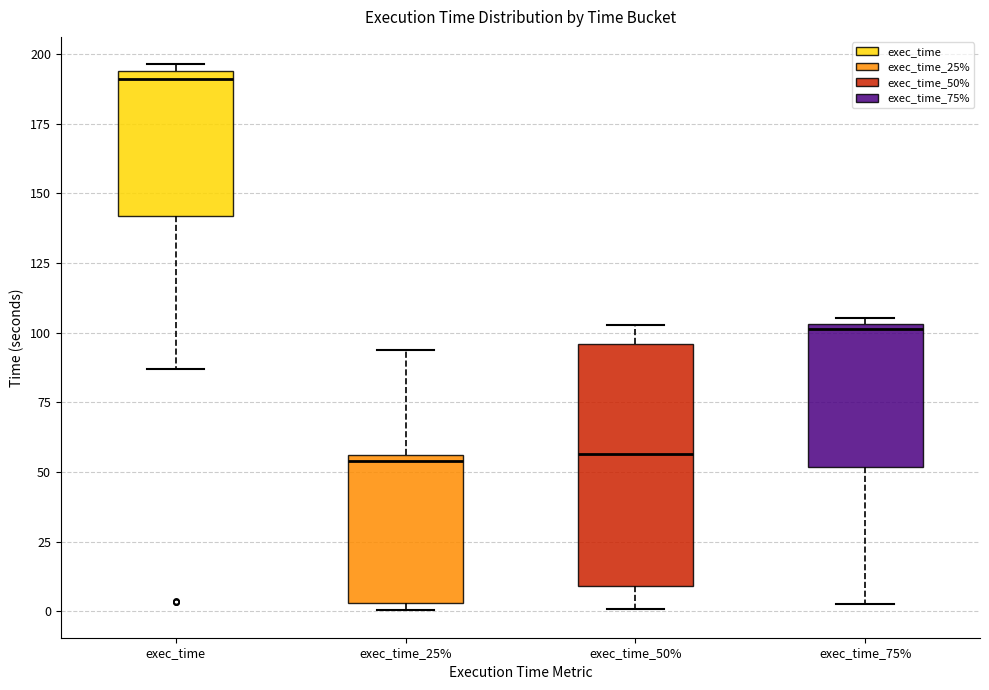

Reading left to right, read every box against the y-axis: the position of its median line, the range the box covers, and the ends of its whiskers. The values are not printed on the chart, so give them approximately, as read against the axis.

exec_time: median 190, box 140 to 195, whiskers 85 to 195 (just above the box's upper edge)
exec_time_25%: median 55 (just below the box's upper edge), box 5 to 55, whiskers 0 to 95
exec_time_50%: median 55, box 10 to 95, whiskers 0 to 105
exec_time_75%: median 100, box 50 to 105, whiskers 0 to 105 (just above the box's upper edge)